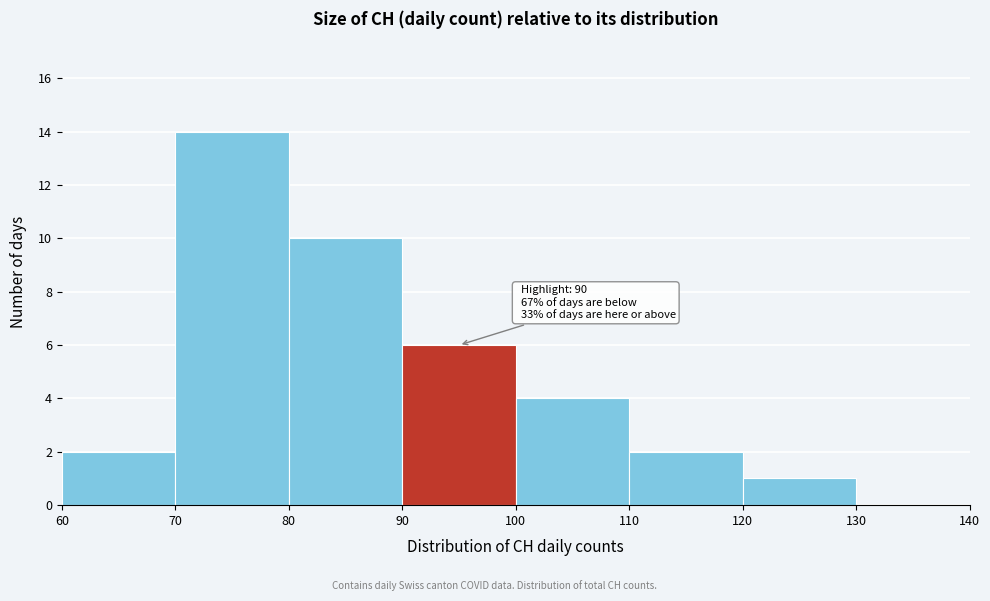

Which range on the x-axis has the tallest bar?

70 to 80